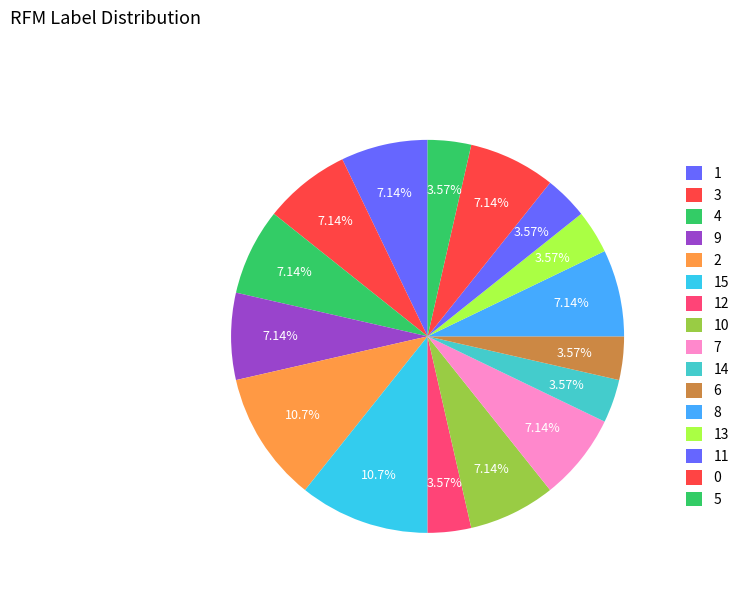

Does any single category account for the majority?

No